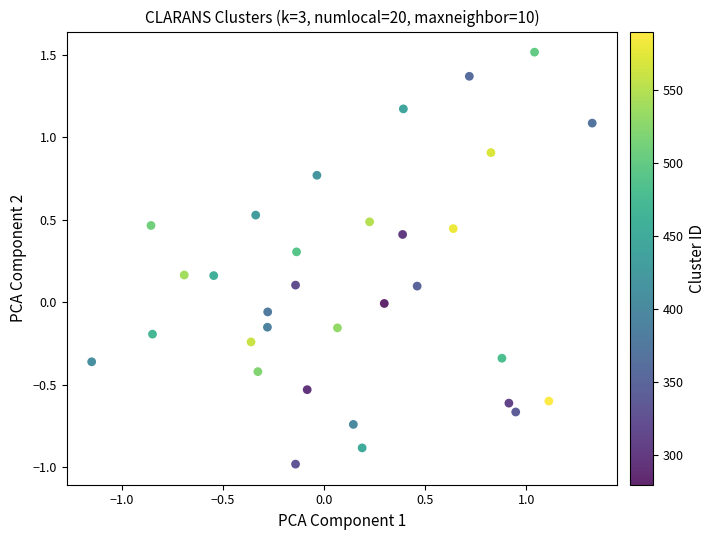

What is the range of X values (max minus min)?

2.5